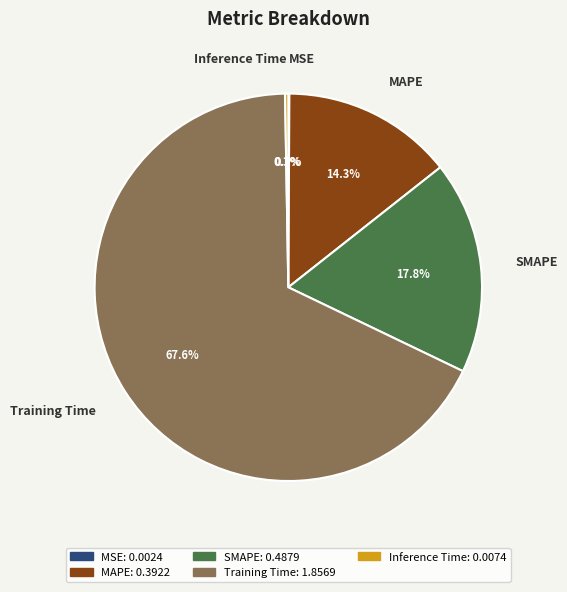

Which slice is the largest?

Training Time